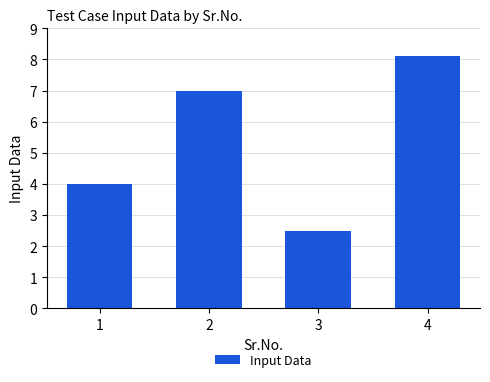

True or false: the data shows 4.0 at 1.

True